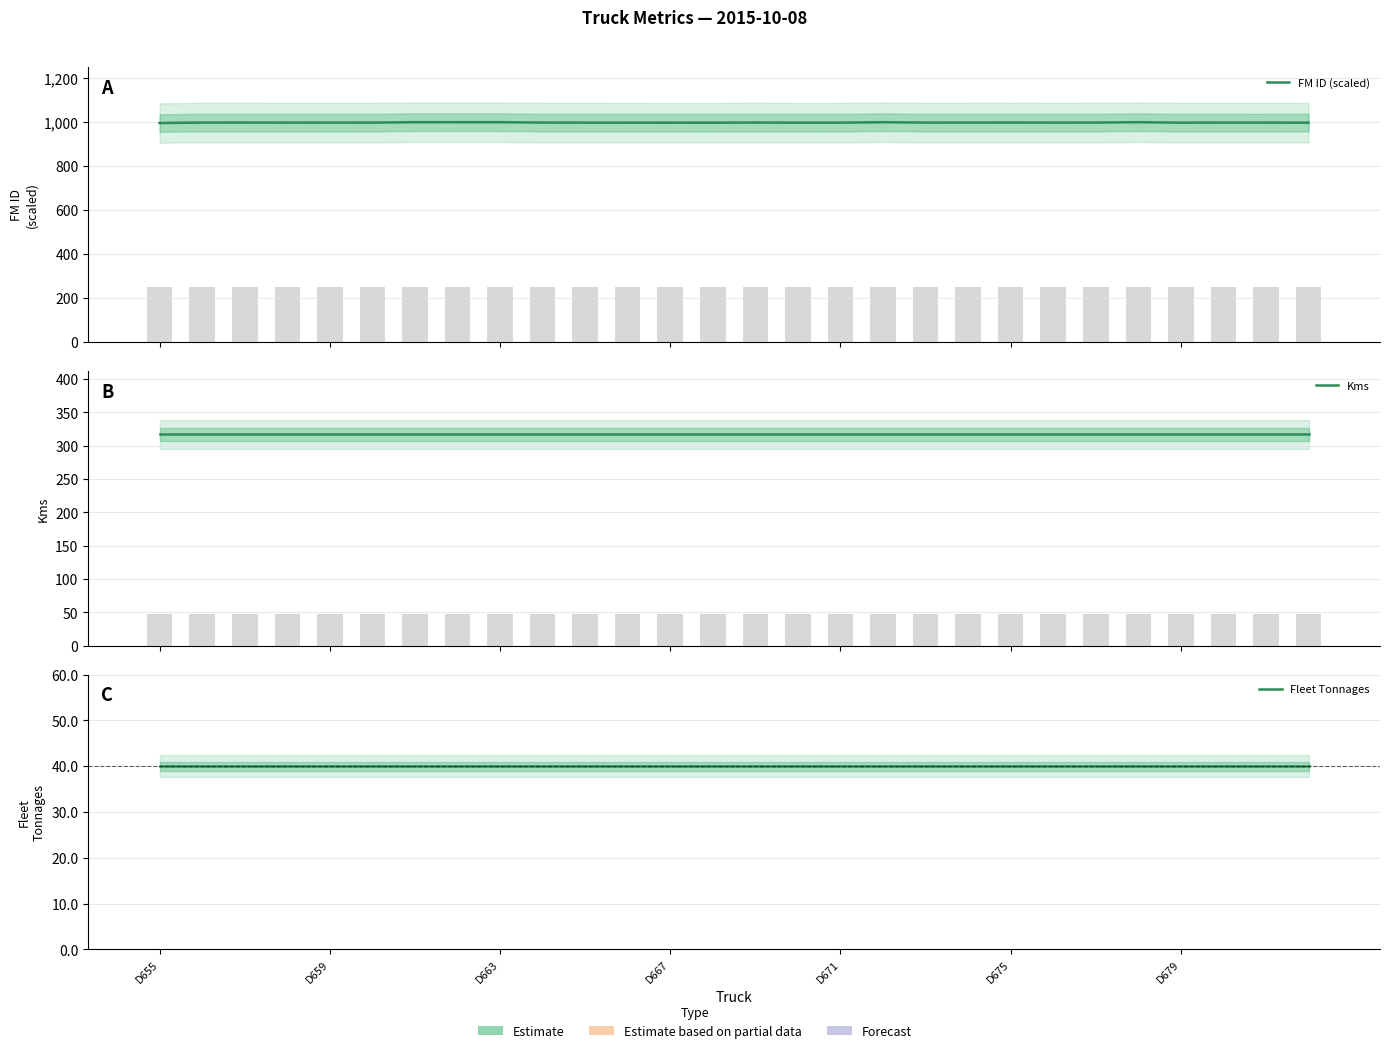

Where is Fleet Tonnages nearest to the value 40?

D655